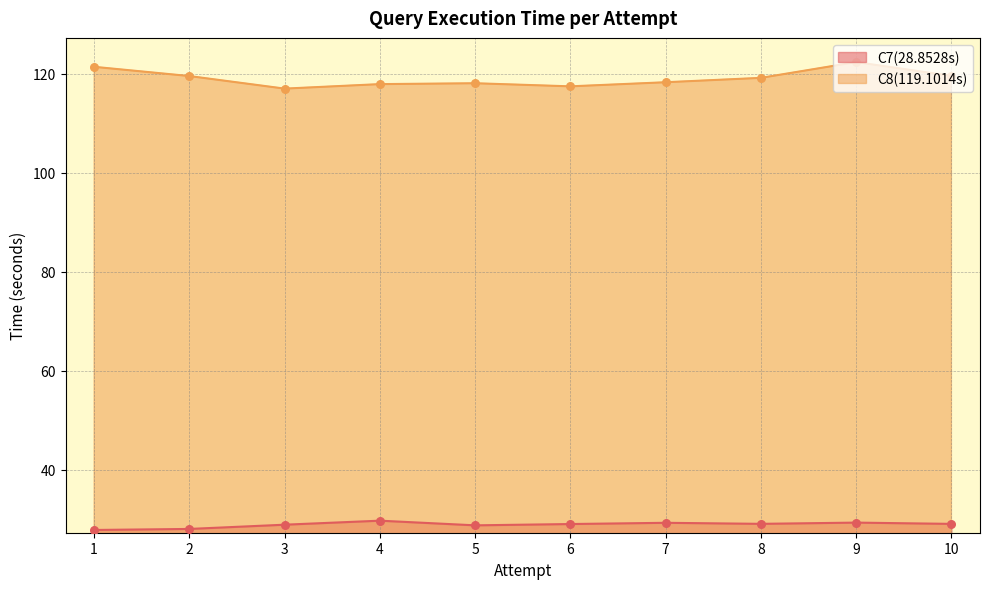

Which series has the largest Y range (max minus min)?

C8(119.1014s)